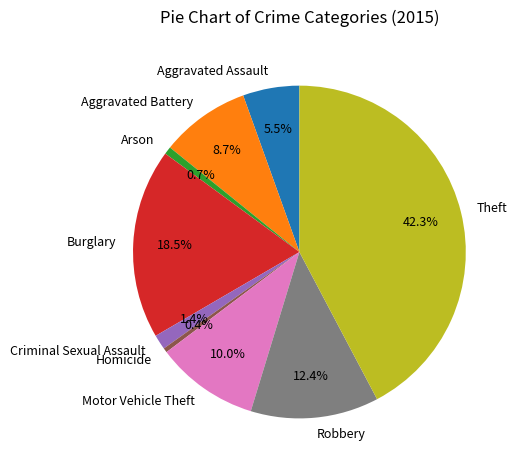

Which category has the biggest portion of the pie?

Theft